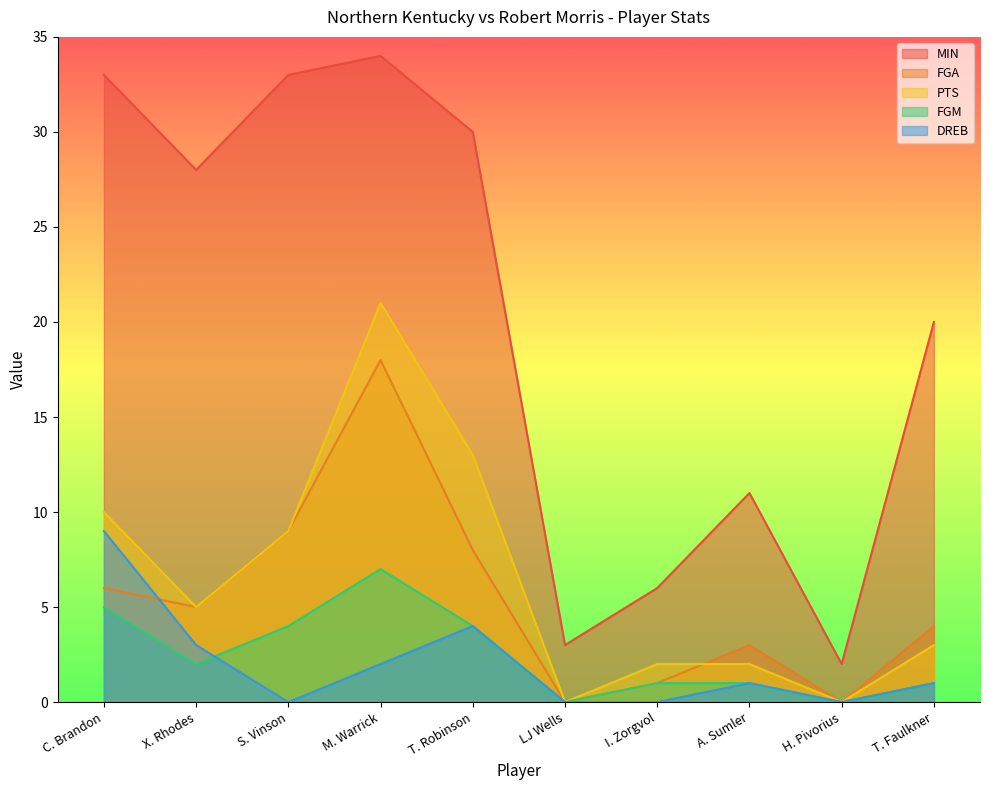

At which label is PTS closest to 10?

C. Brandon